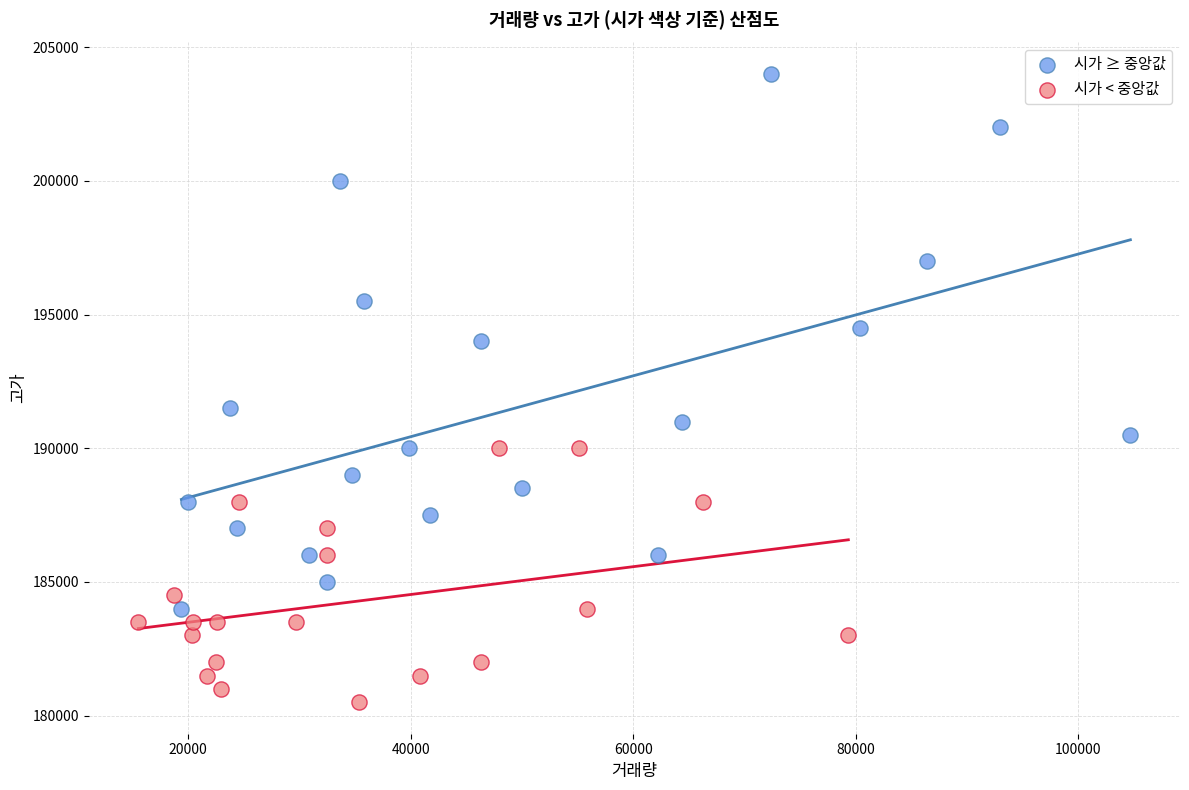

Which series contains the highest Y value?

시가 ≥ 중앙값